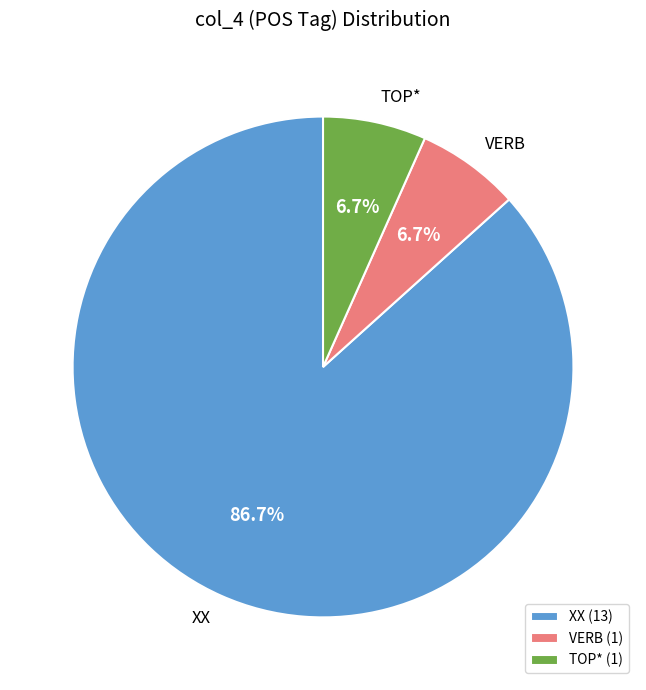

What is the total percentage of VERB and XX?

93.3%